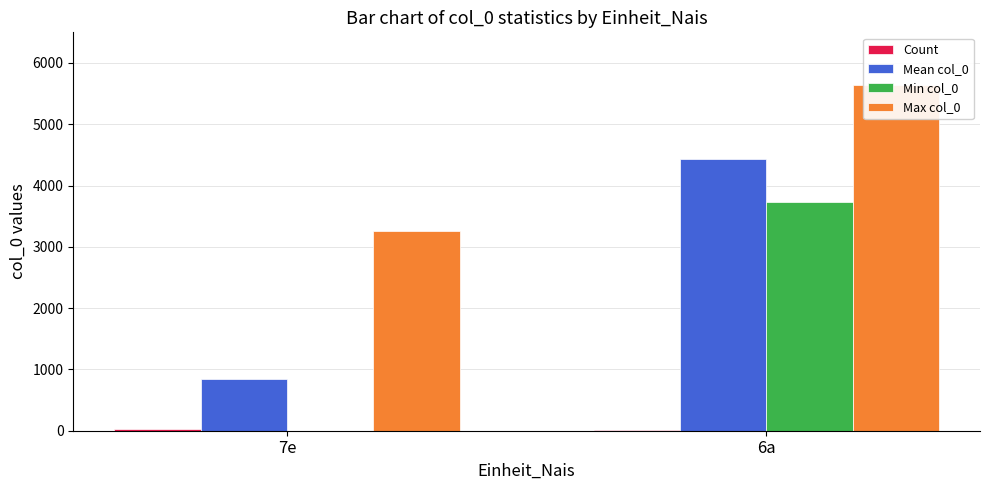

What is the label of the 1st bar from the right?

6a